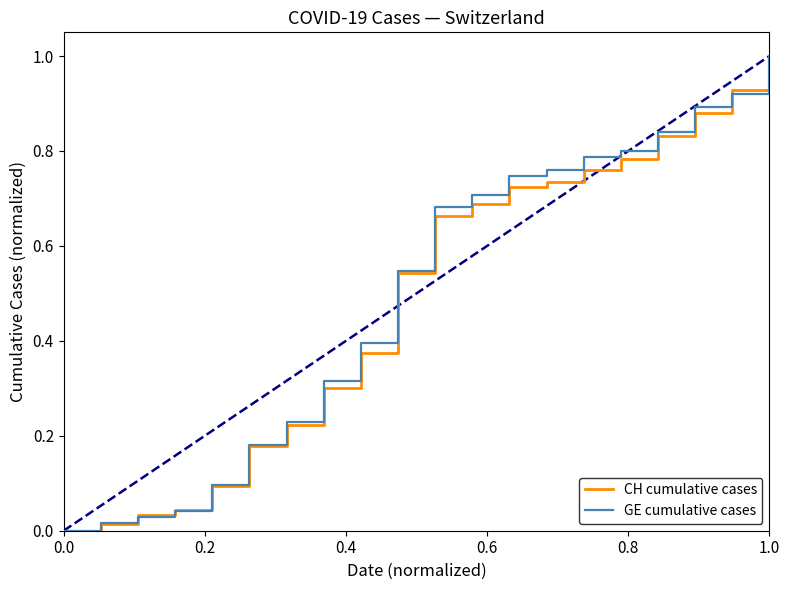

What are all the series names shown in the legend?

CH cumulative cases, GE cumulative cases